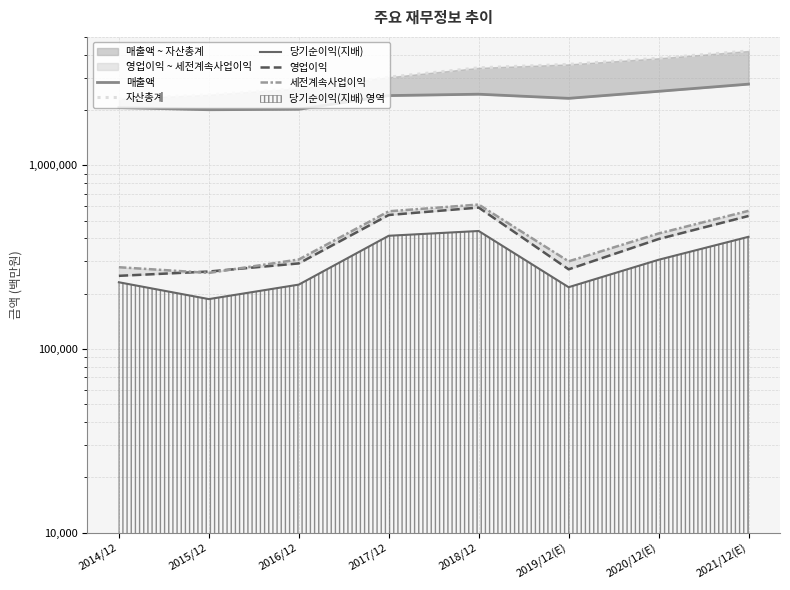

True or false: 매출액 and 영업이익 cross at least once.

False